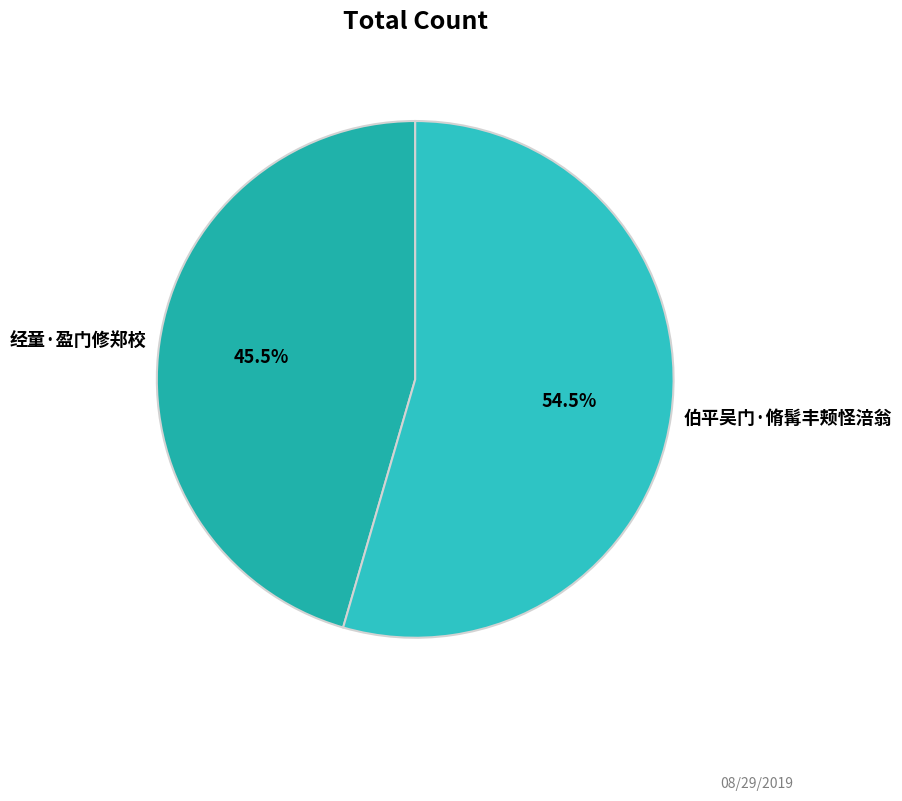

Which slice represents more than half of the pie?

伯平吴门·脩髯丰颊怪涪翁